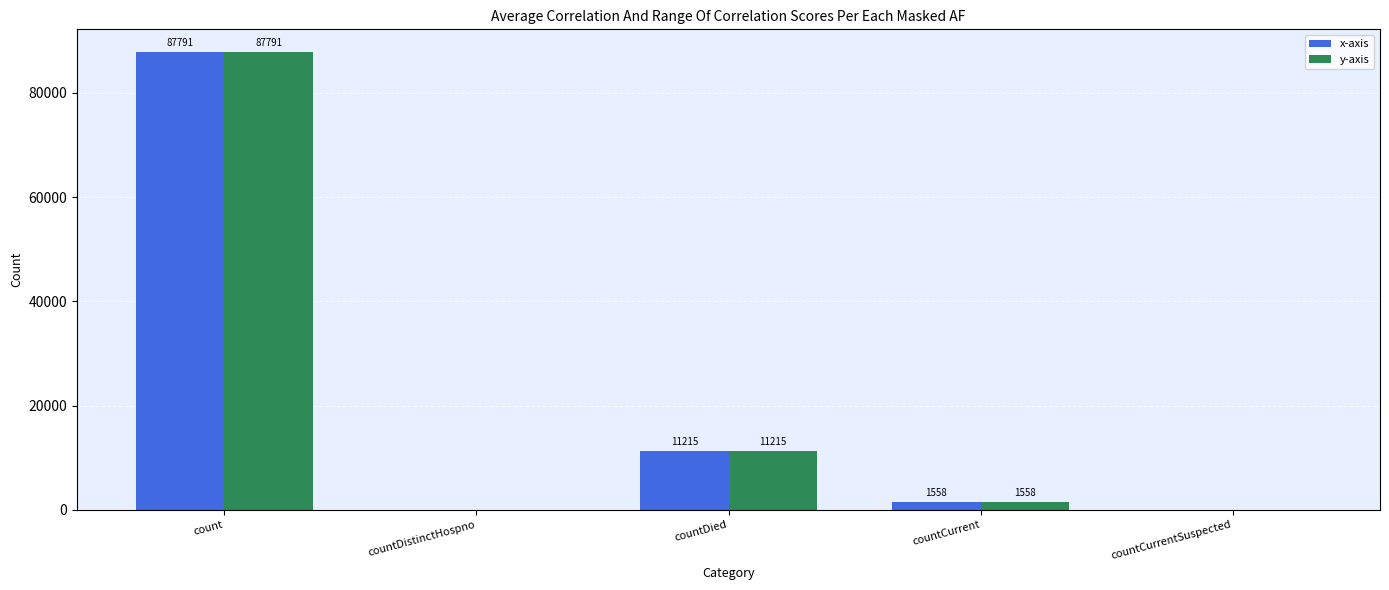

True or false: y-axis has a value of 31114 at count.

False